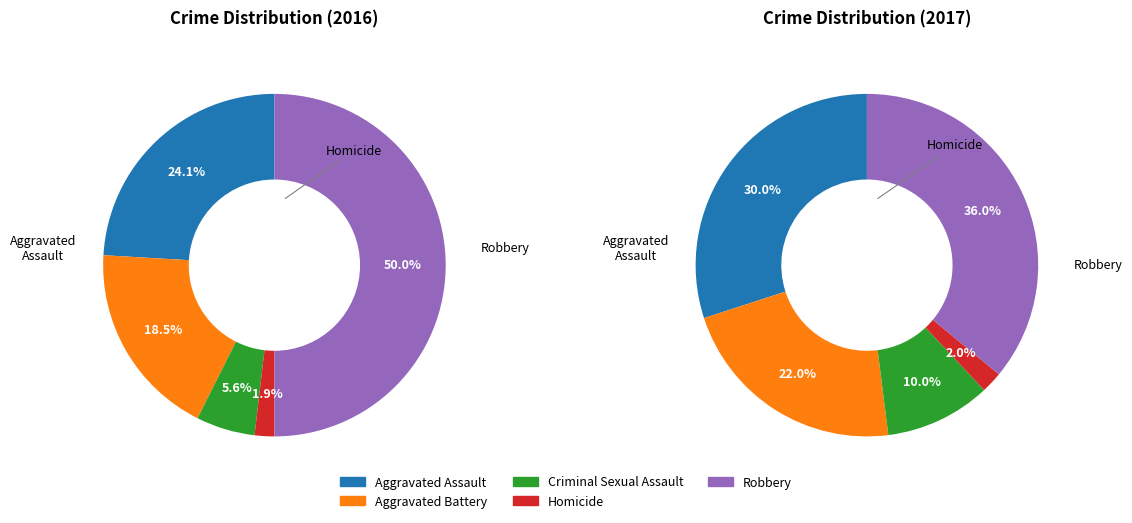

How much of the chart is everything except Criminal Sexual Assault?

90.0%